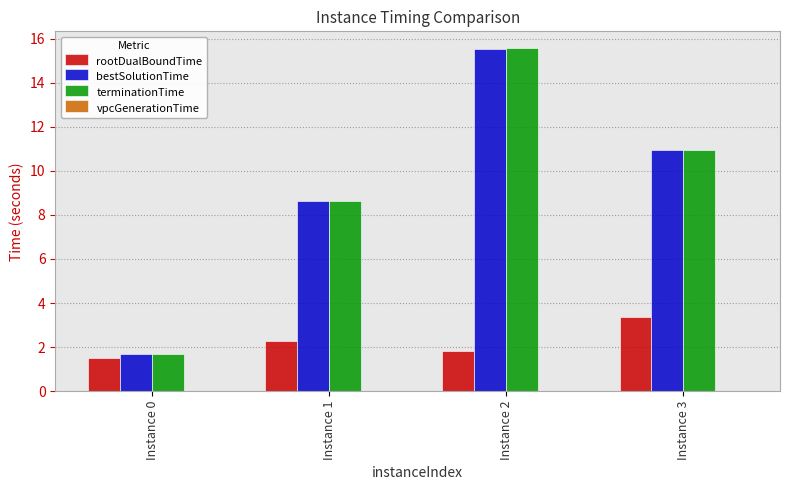

Between Instance 0 and Instance 3, which series saw the biggest shift?

terminationTime